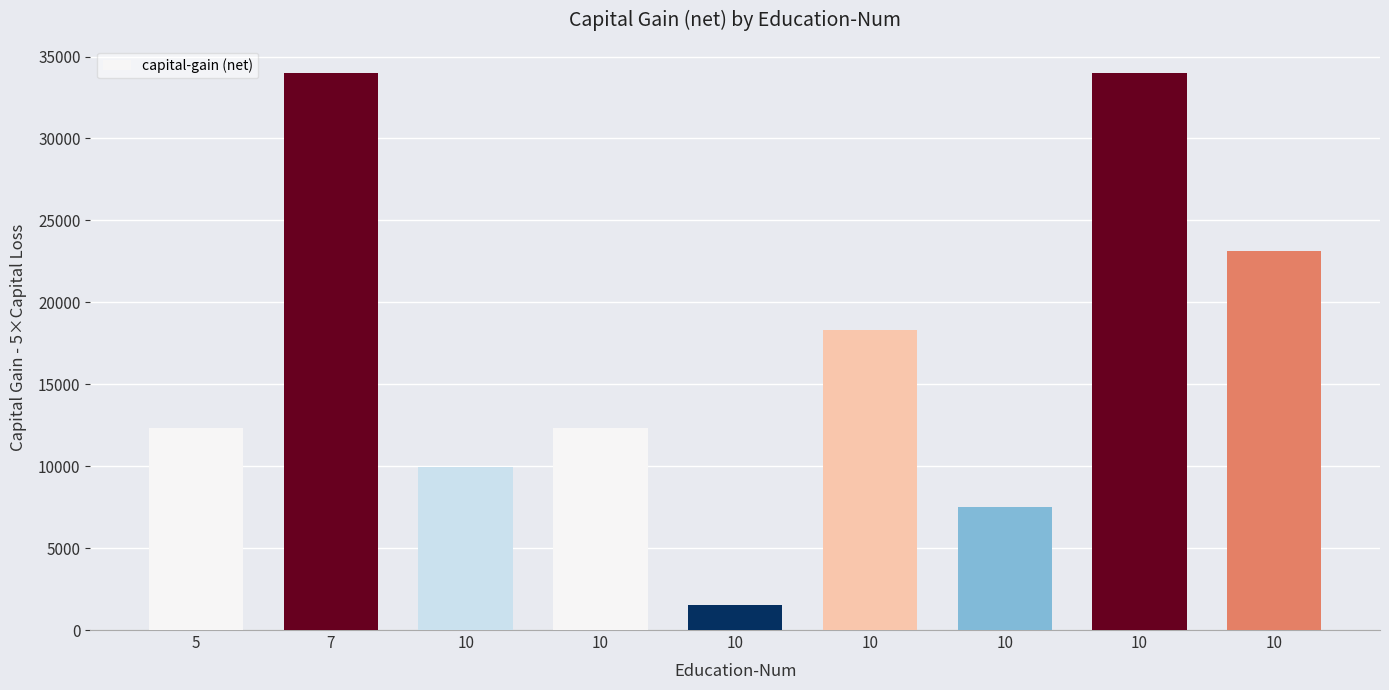

What is the value of the 2nd bar from the left?

33970